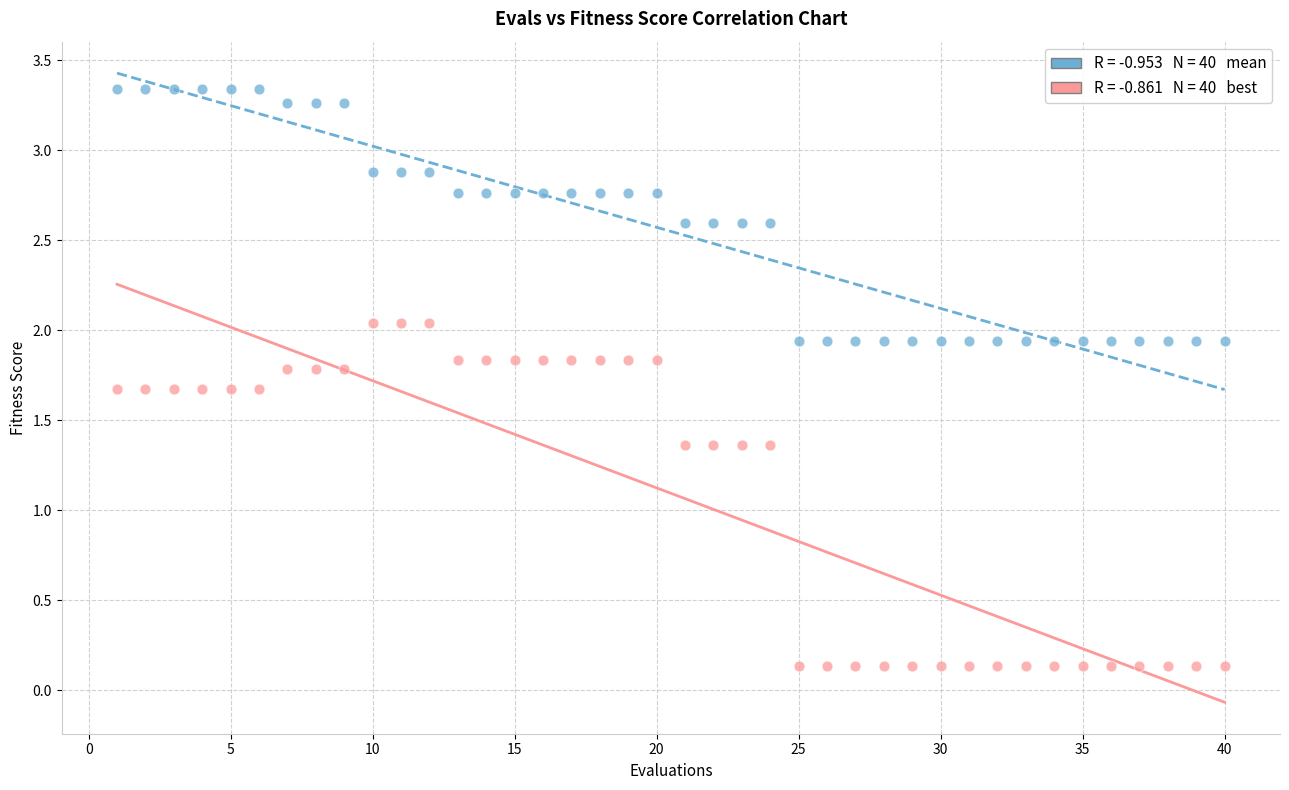

Across all data points, what is the range of Y values (max minus min)?

3.2